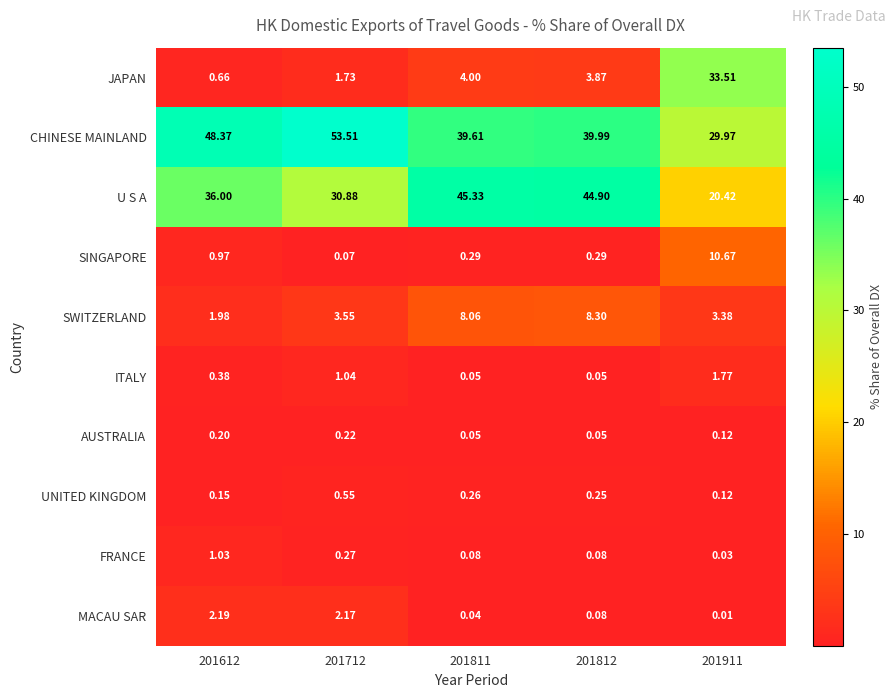

How many distinct data groups are displayed?

10